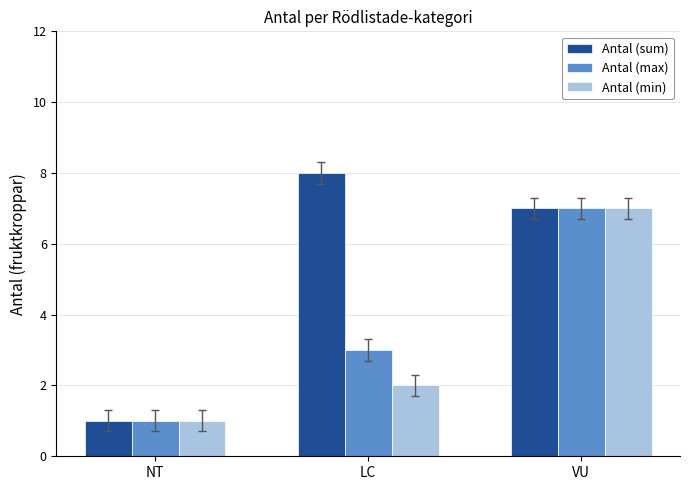

What is the value of the Antal (min) bar at the 2nd from the left?

2